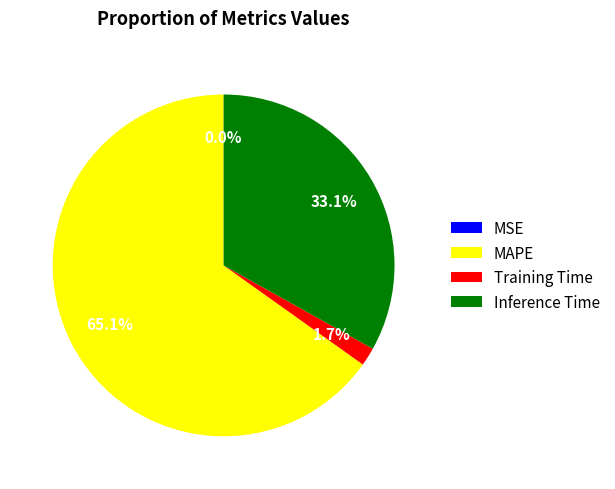

Approximately how many times larger is the value at MAPE compared to Inference Time?

2.0